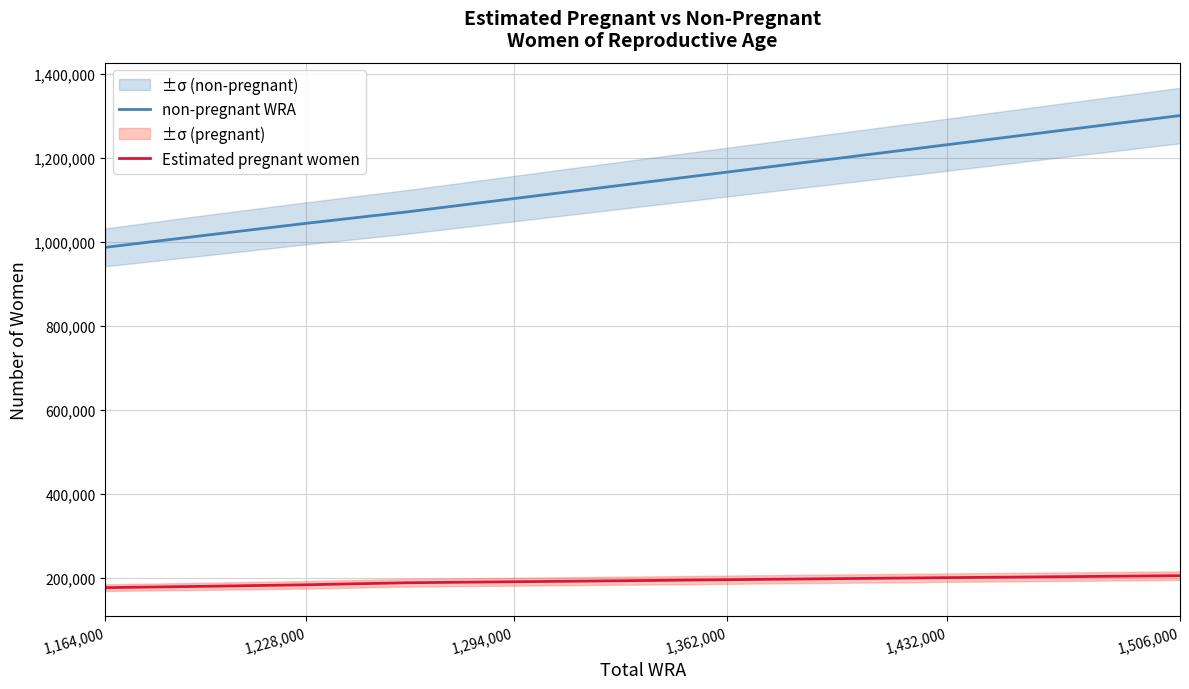

What is the value of the non-pregnant WRA point at the 9th from the left?

1231004.6